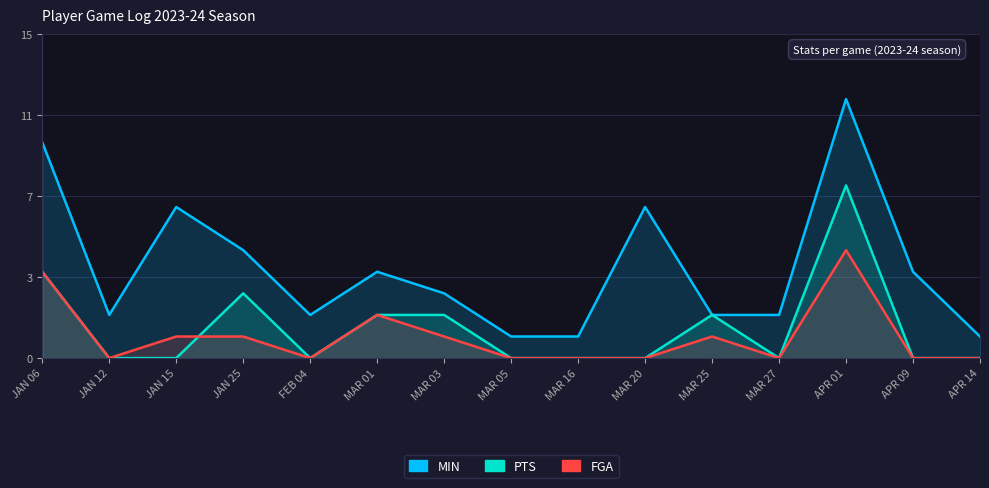

Where is the first local maximum for MIN?

JAN 15